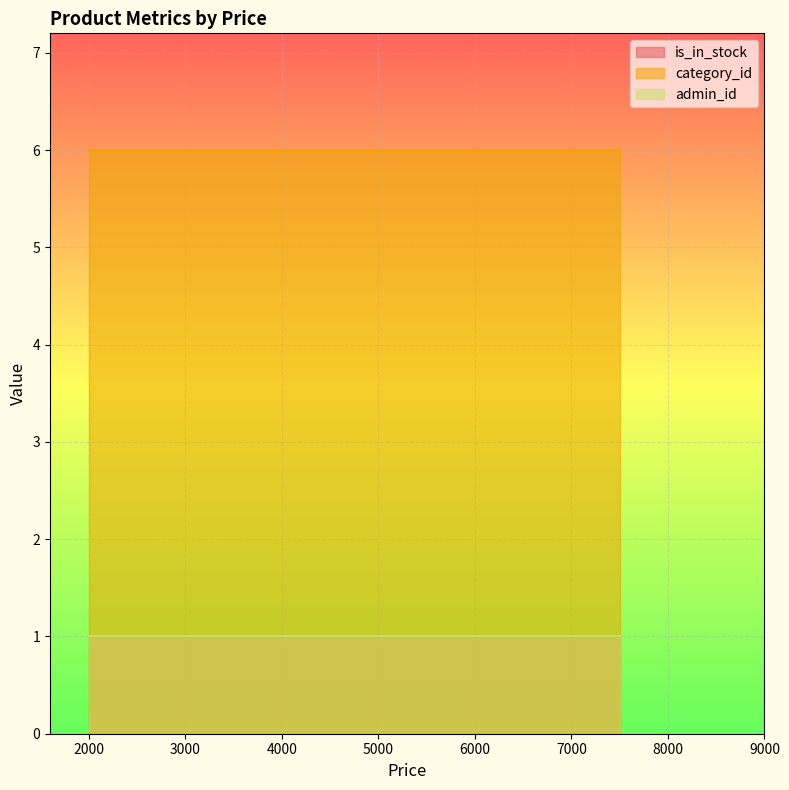

Which series has the largest total across all categories?

category_id